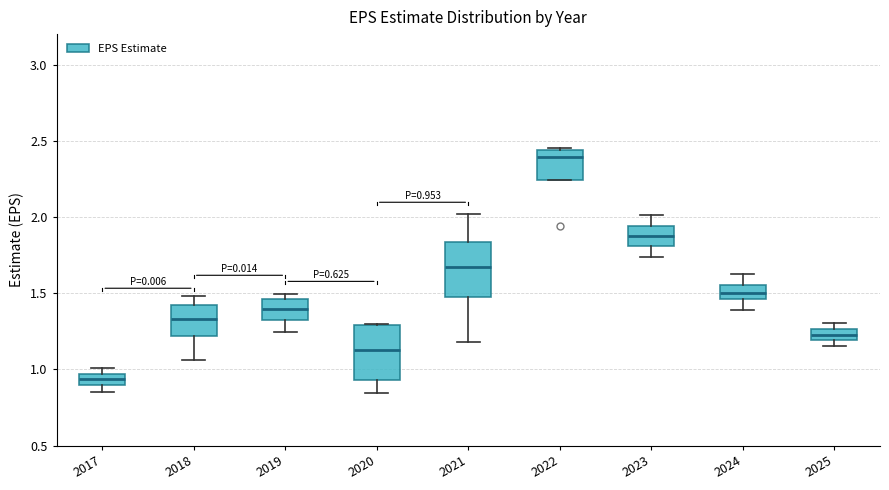

Which box's median line is the highest?

2022